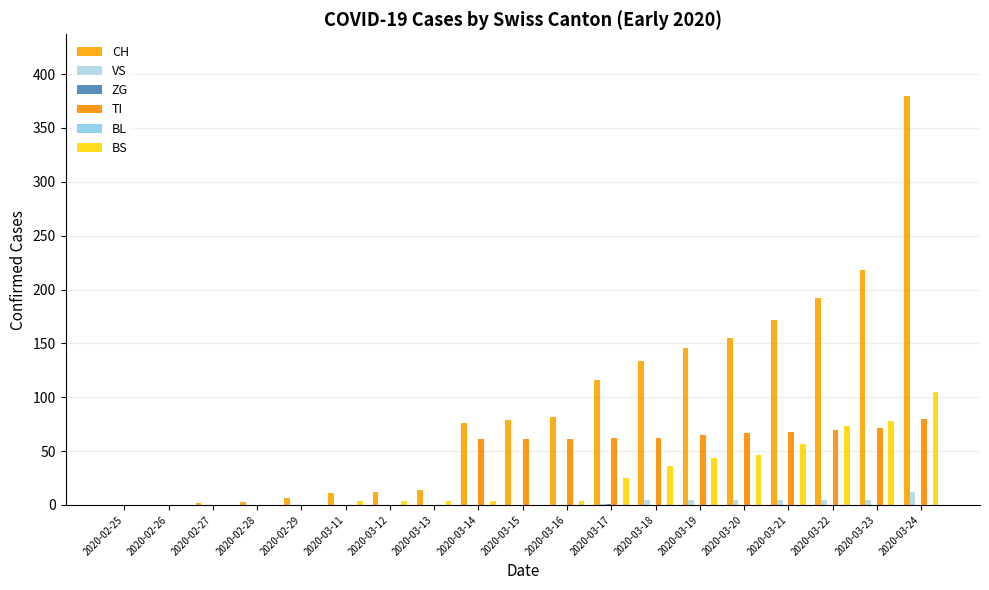

The value of CH at 2020-03-17 is 174. True or false?

False